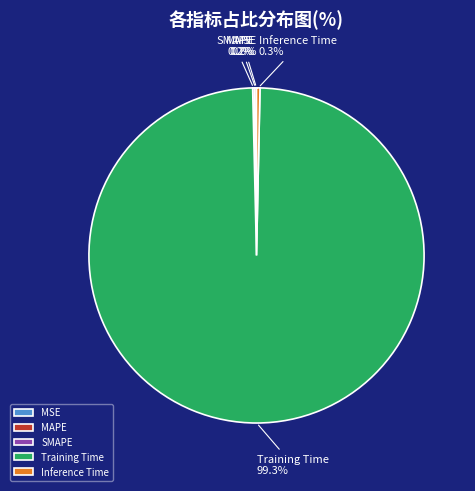

What is the largest slice in the pie chart?

Training Time